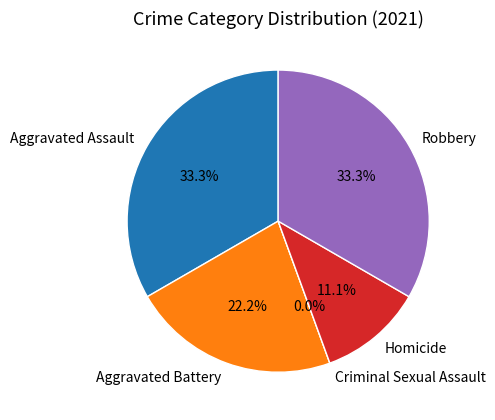

To the nearest percent, what percentage of the pie is Aggravated Assault?

33%